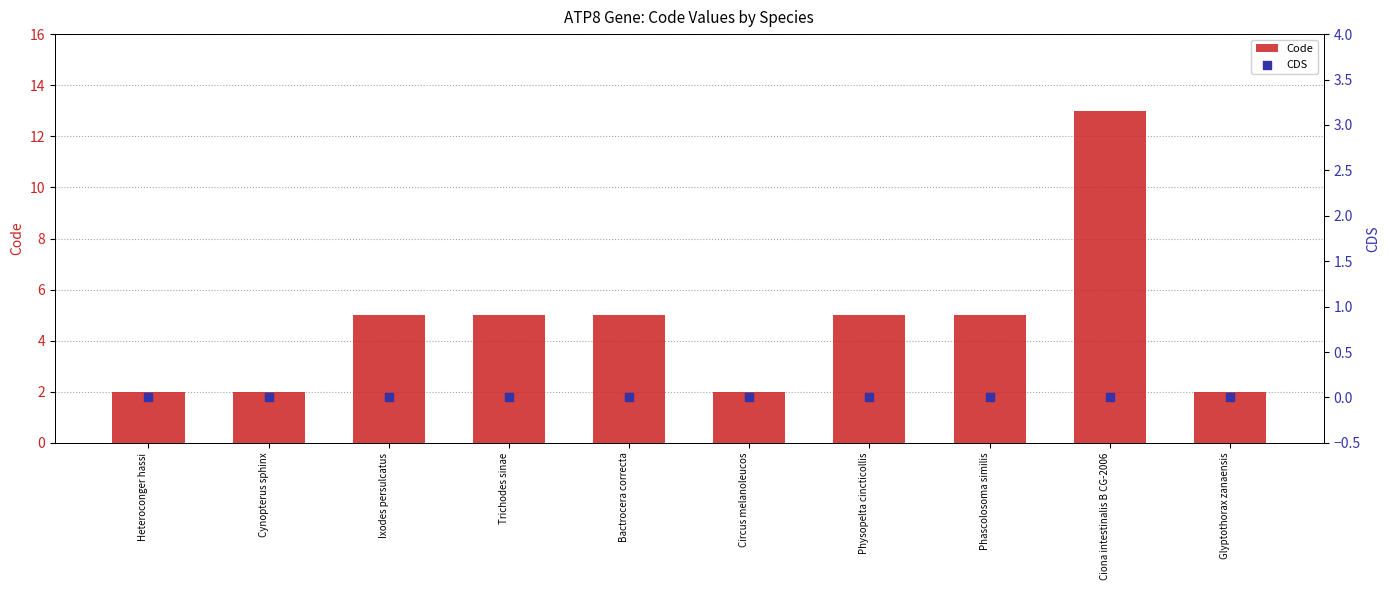

Which series has the widest spread of Y values?

Code